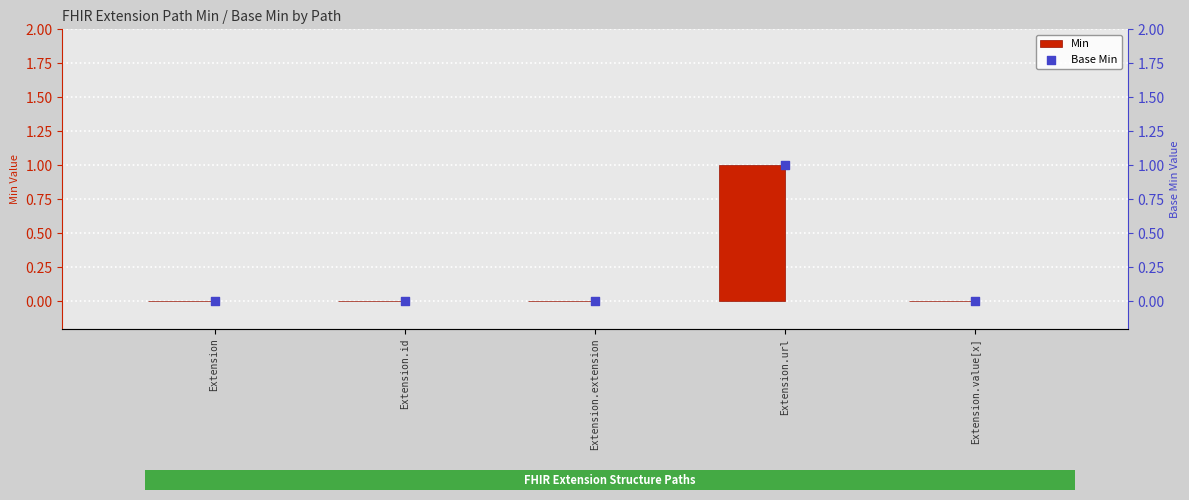

Which series contains the lowest Y value?

Min